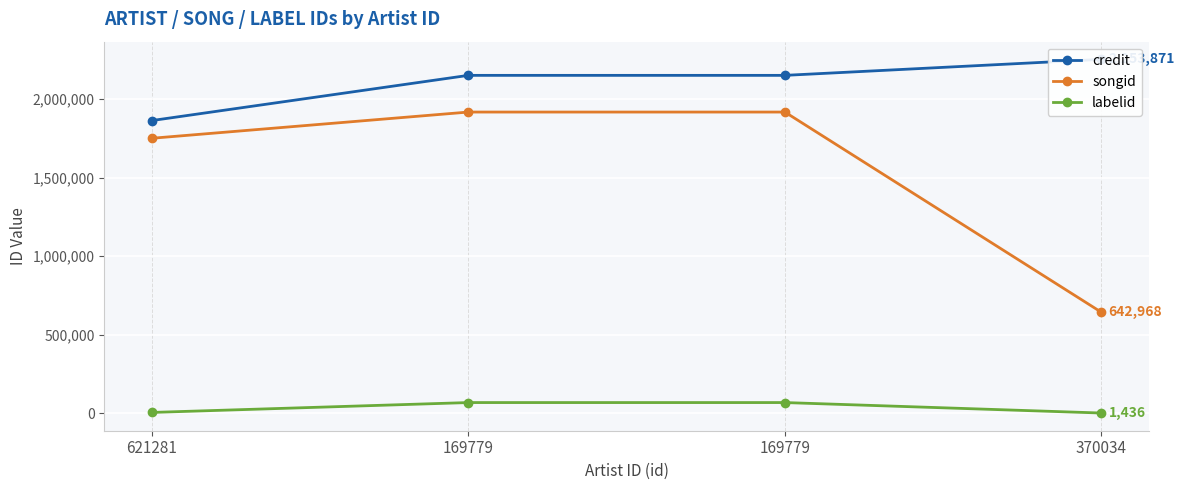

True or false: credit has more than 0 interior local peaks.

False